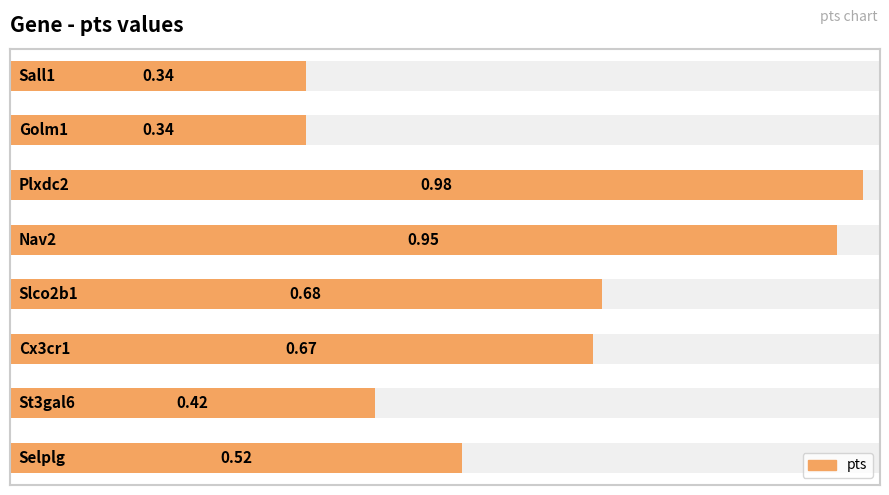

What is the smallest value displayed?

0.3